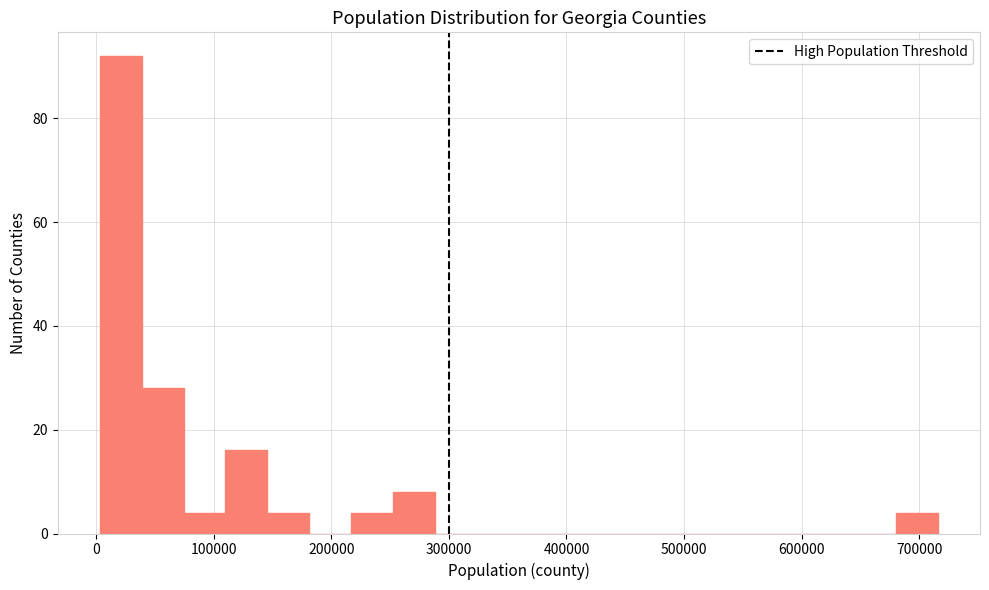

Around what value on the x-axis is the tallest bar? Give the approximate position of its centre, as read against the axis.

20000